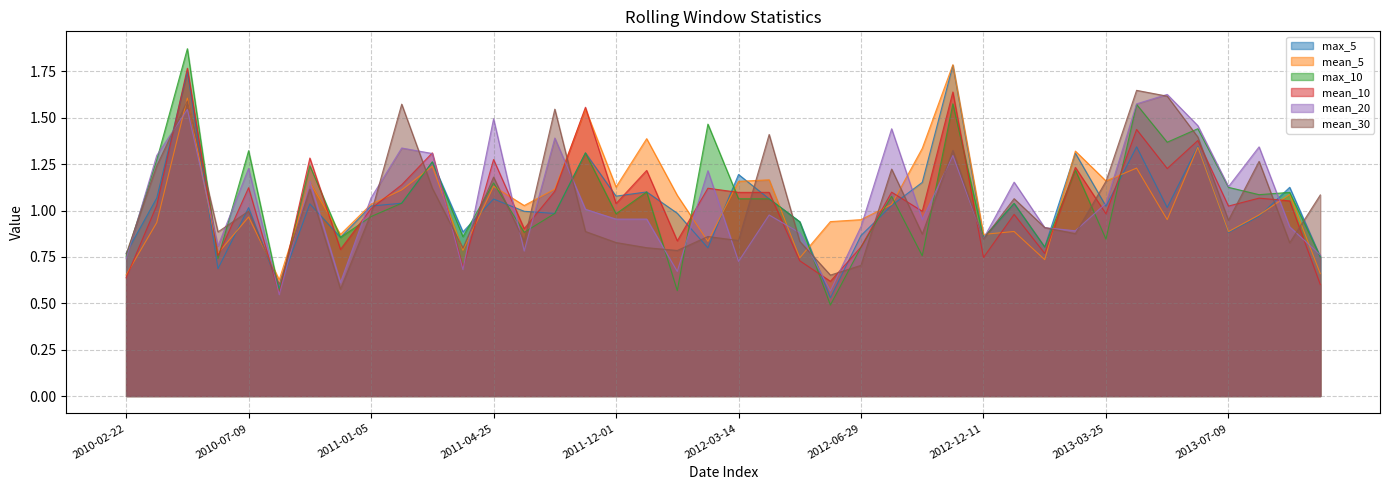

Which category has the highest value in the max_10 series?

2010-04-06